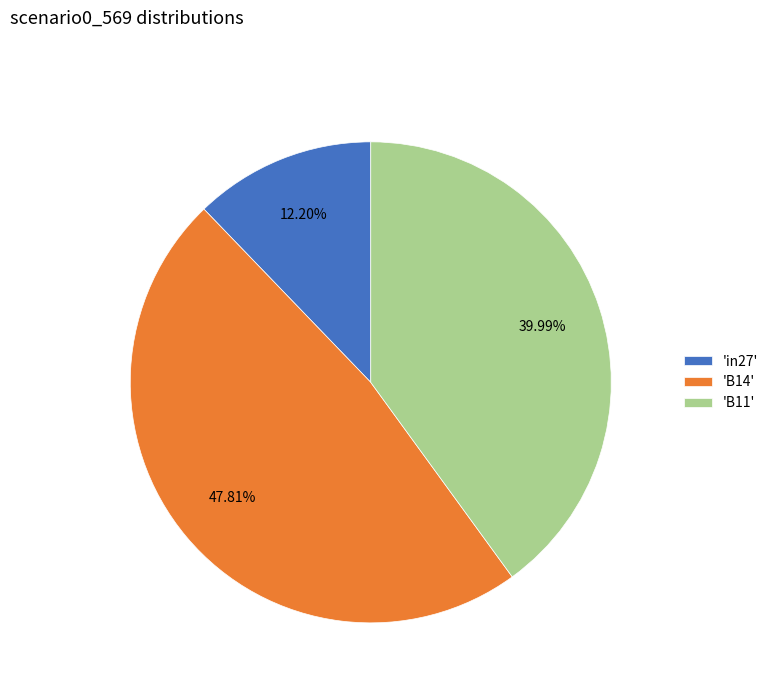

Combined, do 'B14' and 'in27' account for over 50%?

Yes